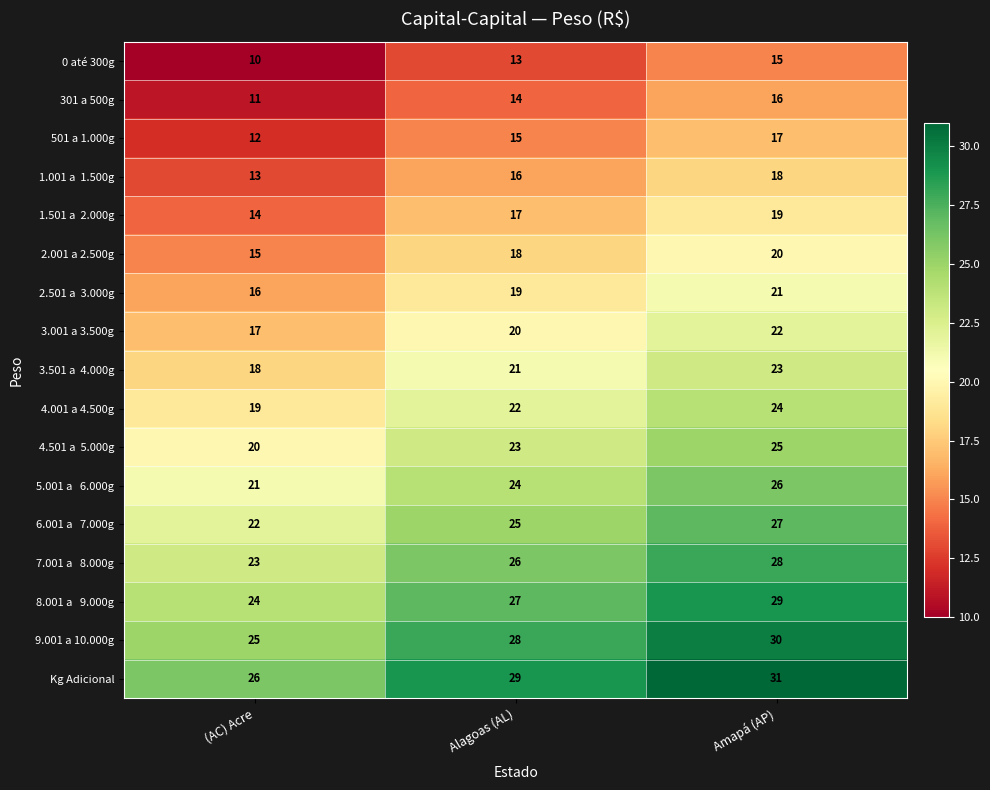

At which category does the chart reach its peak across all series?

Amapá (AP)